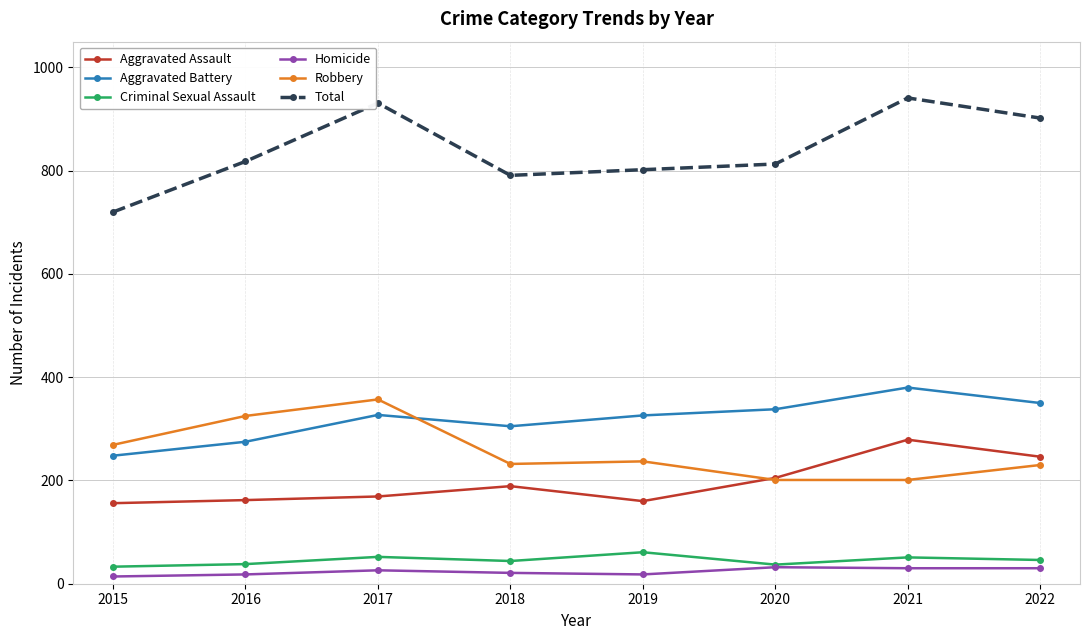

What is the total value across all series at 2015?

1440